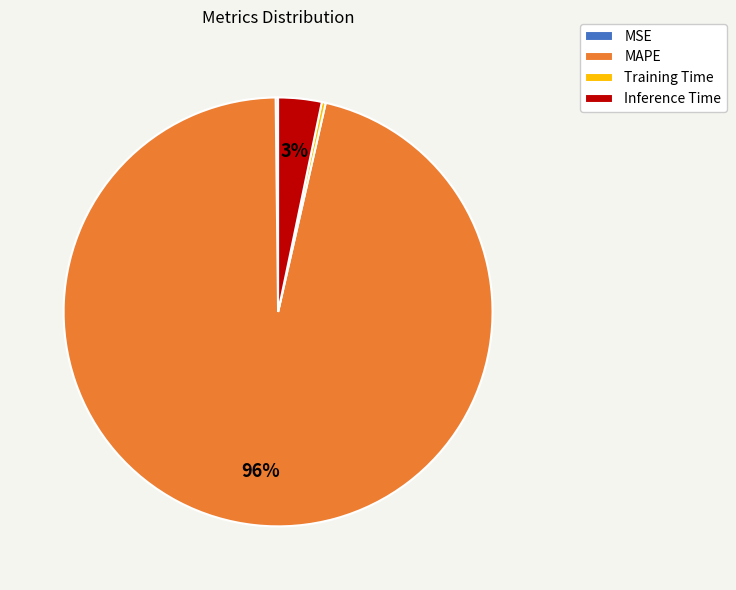

Which category has the biggest portion of the pie?

MAPE